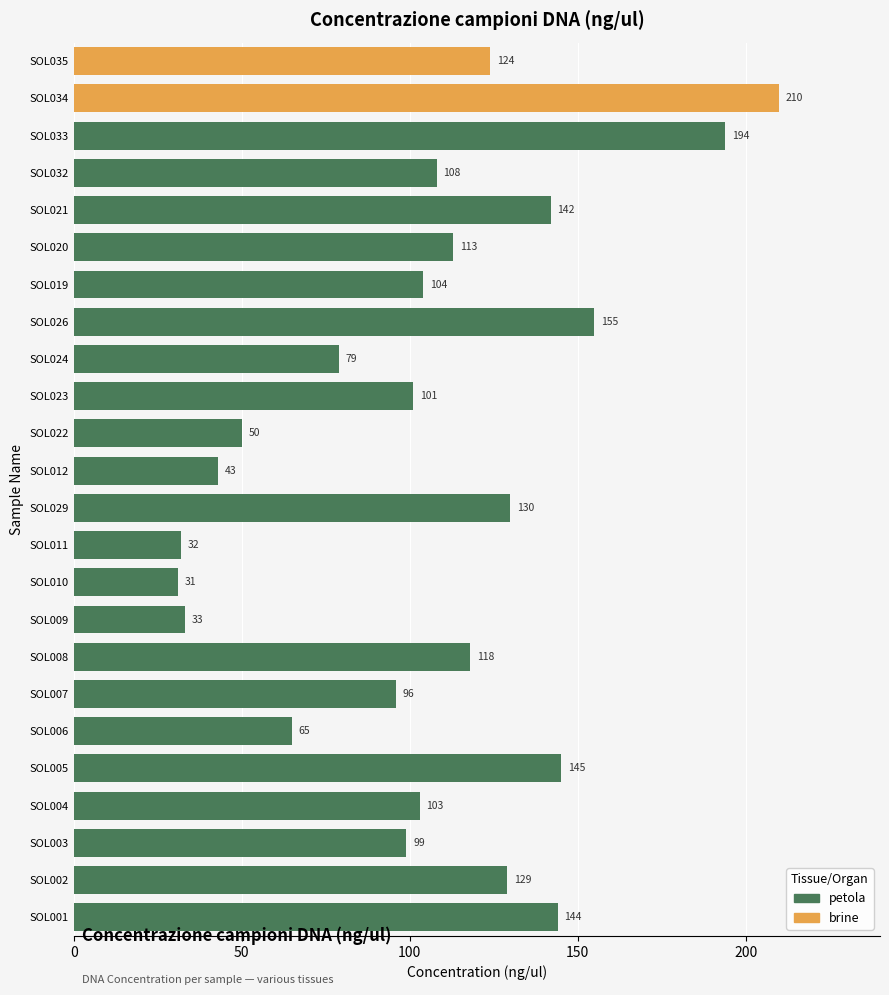

List the labels in order of value, largest first.

SOL034, SOL033, SOL026, SOL005, SOL001, SOL021, SOL029, SOL002, SOL035, SOL008, SOL020, SOL032, SOL019, SOL004, SOL023, SOL003, SOL007, SOL024, SOL006, SOL022, SOL012, SOL009, SOL011, SOL010